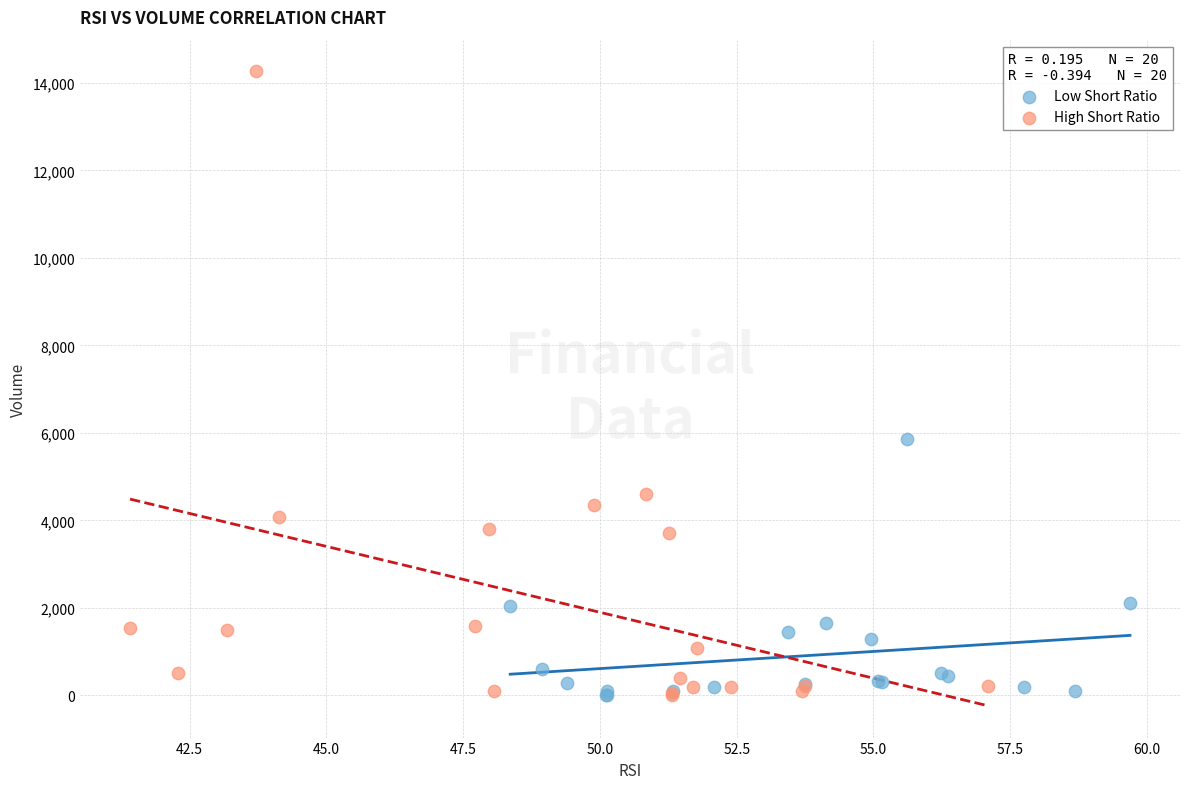

Which series reaches the maximum Y coordinate?

High Short Ratio